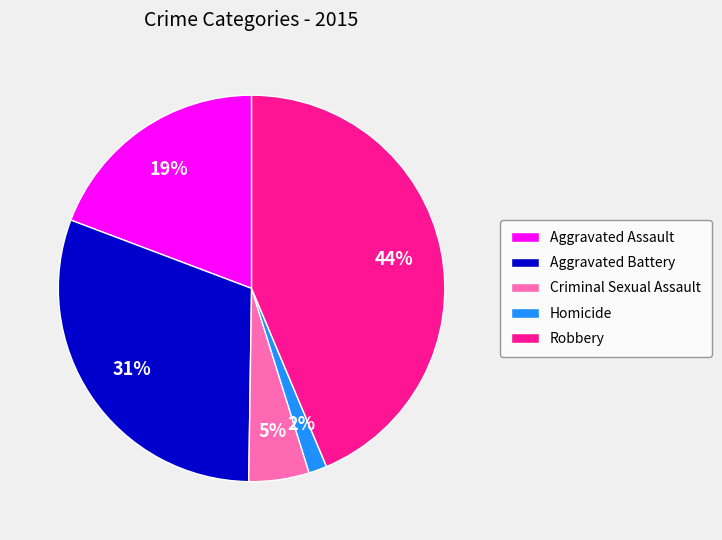

Which category has the biggest portion of the pie?

Robbery